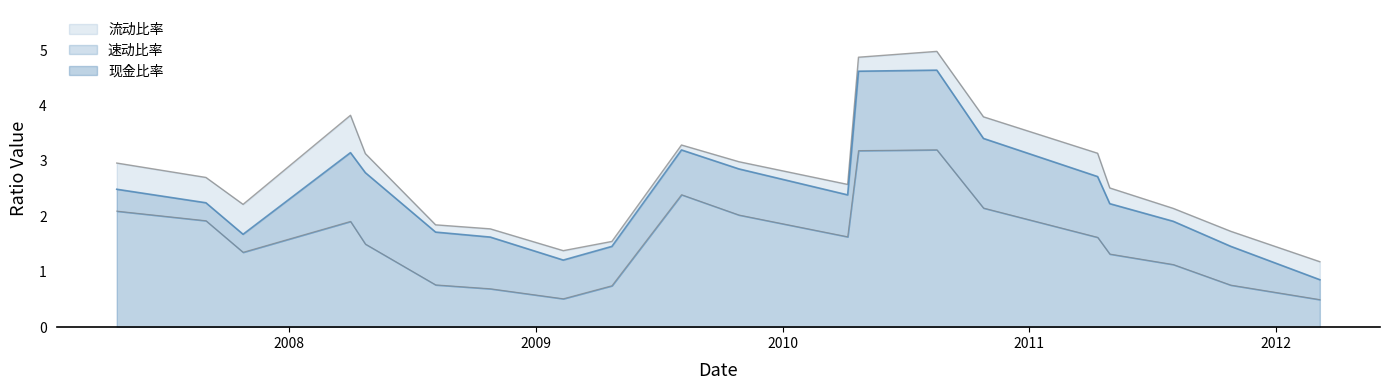

True or false: 流动比率 has a value of 2.9 at 2010-08-17.

False